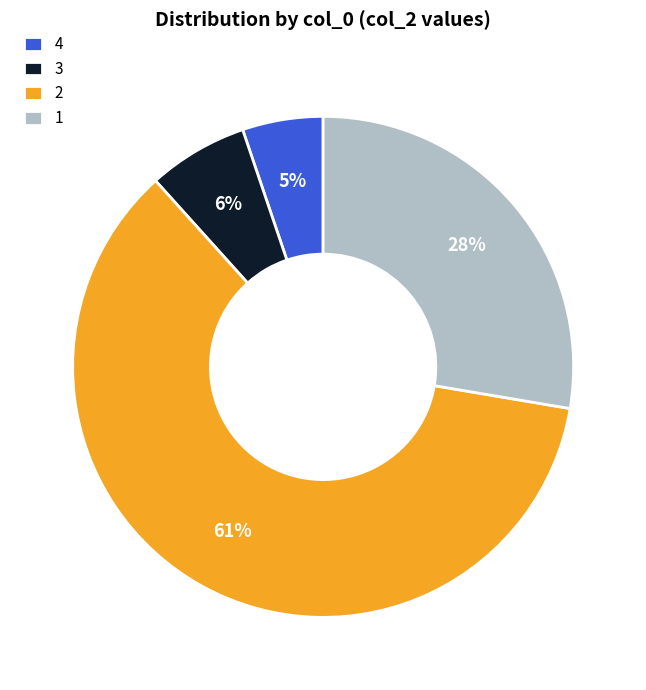

Do 3 and 4 together represent more than half of the pie?

No